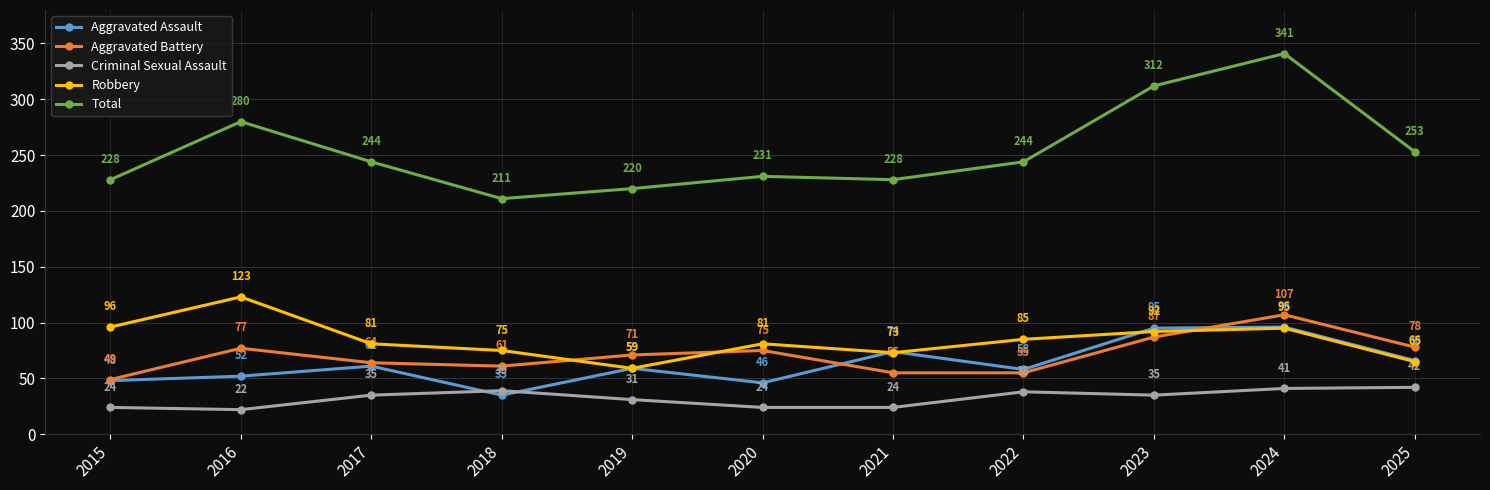

Reading left to right, transcribe all the data shown in this chart.

Aggravated Assault: 48	52	61	35	59	46	74	58	95	96	66
Aggravated Battery: 49	77	64	61	71	75	55	55	87	107	78
Criminal Sexual Assault: 24	22	35	39	31	24	24	38	35	41	42
Robbery: 96	123	81	75	59	81	73	85	92	95	65
Total: 228	280	244	211	220	231	228	244	312	341	253